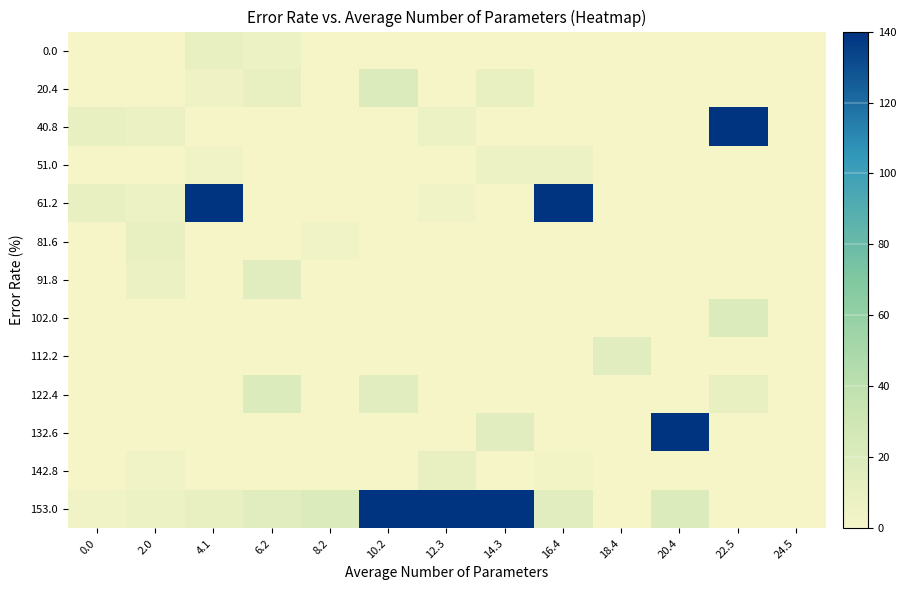

What is the spread (max minus min) of values at 0.0?

10